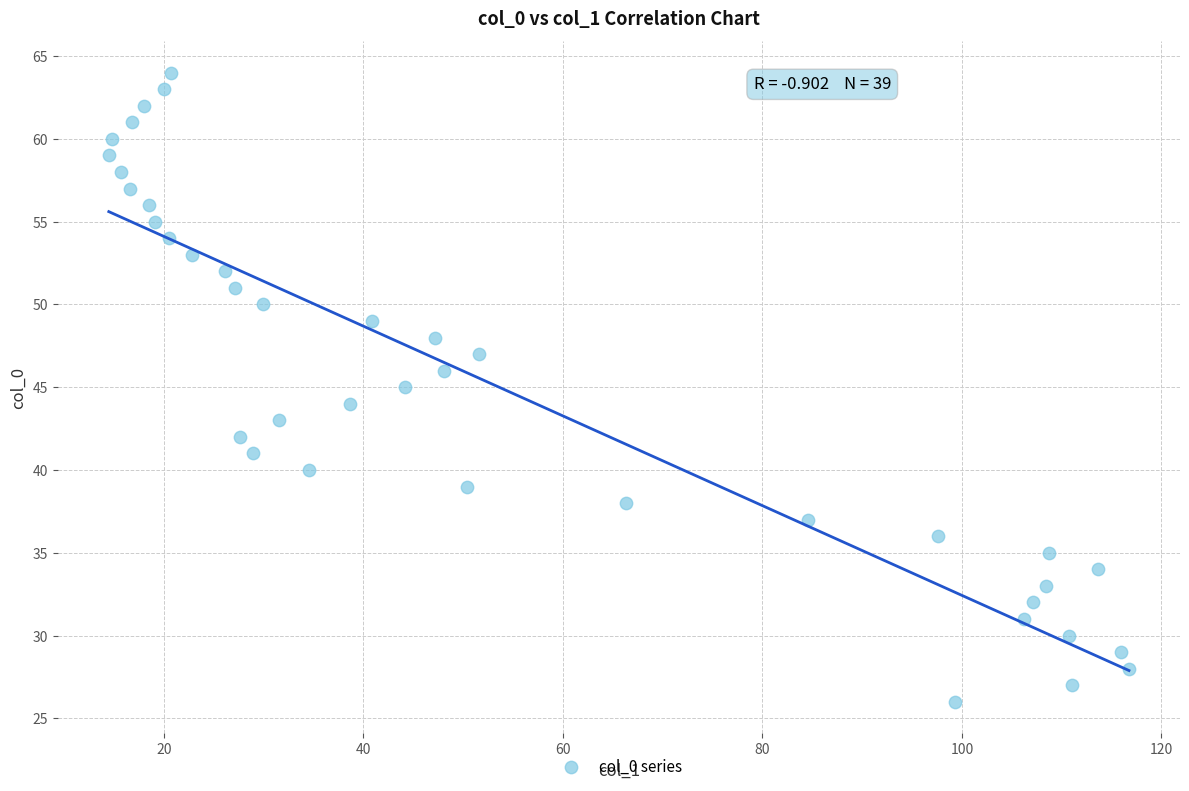

What is the range of Y values (max minus min)?

38